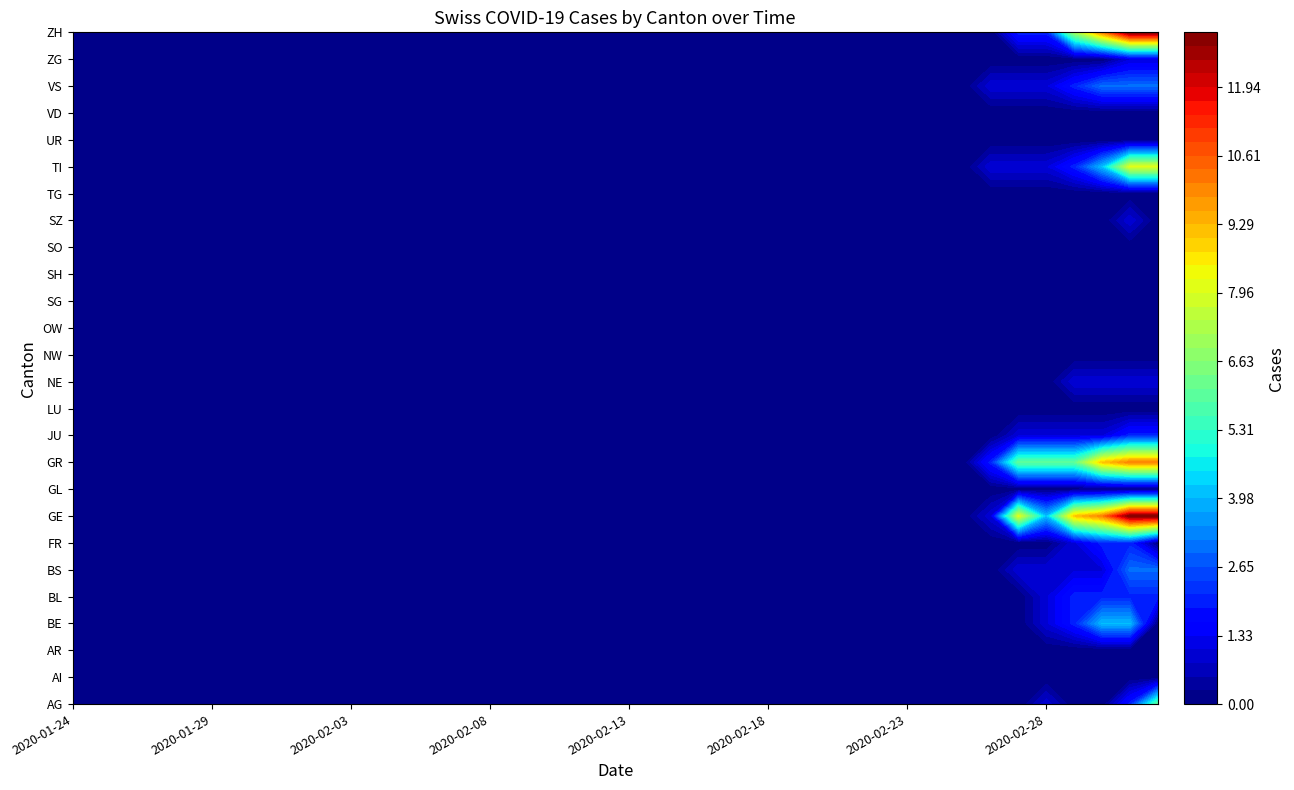

How many categories are shown in the chart?

40